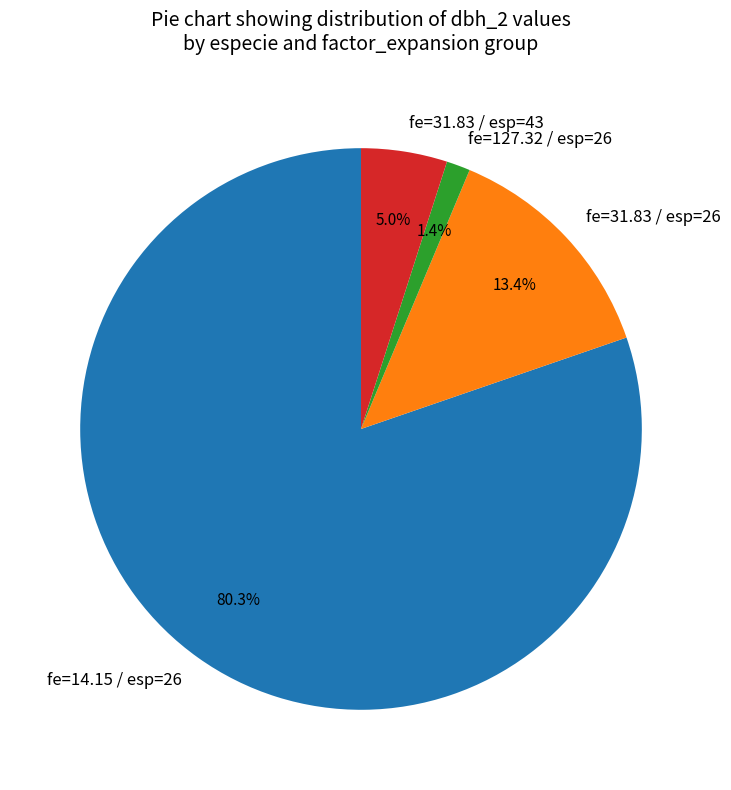

Between fe=127.32 / esp=26 and fe=14.15 / esp=26, which is larger?

fe=14.15 / esp=26